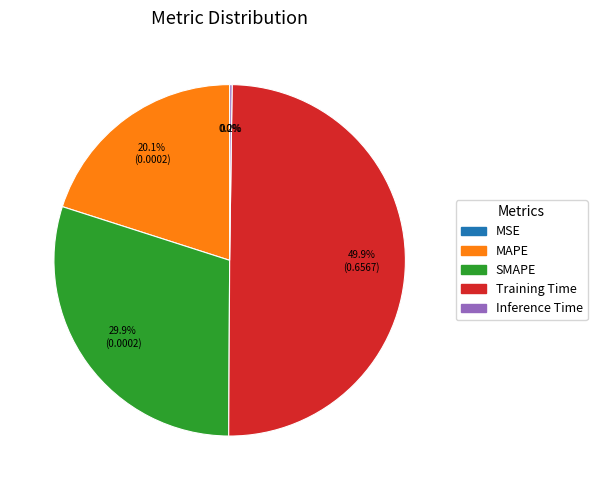

To the nearest percent, what is the average slice percentage?

20%